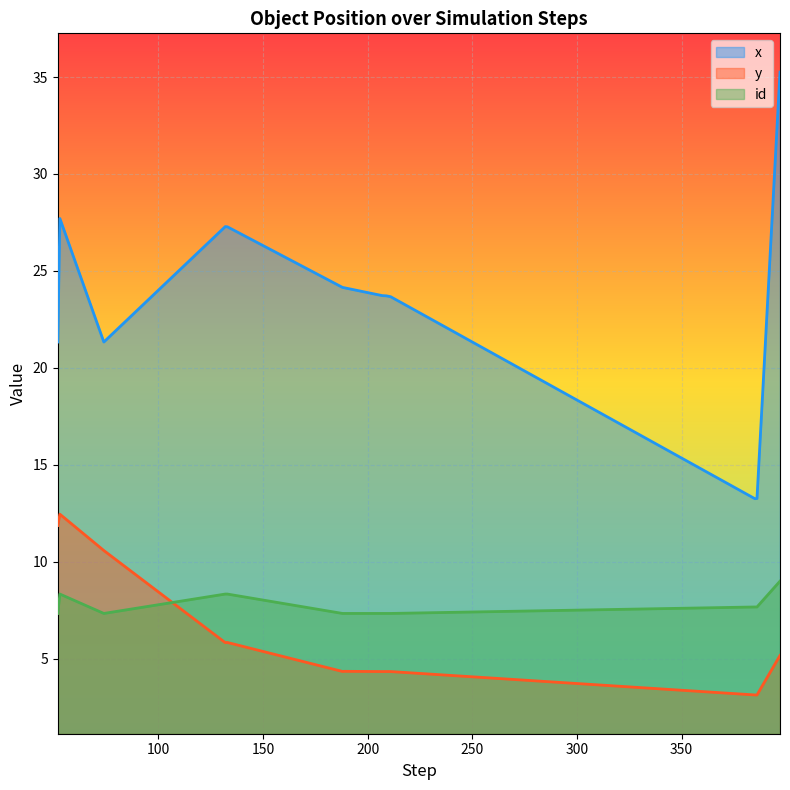

In x, how many points are higher than both neighbors (excluding endpoints)?

2